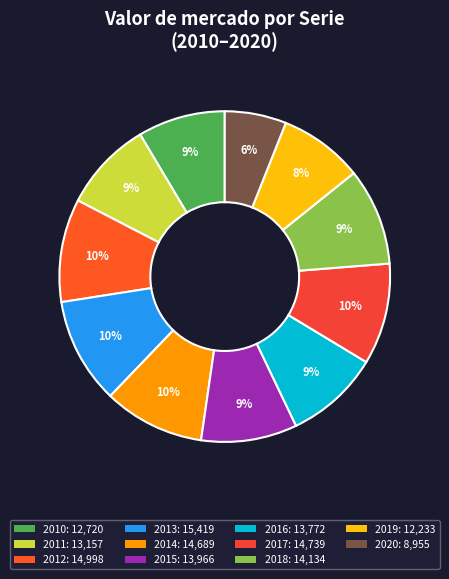

To the nearest percent, what is the average slice percentage?

9%